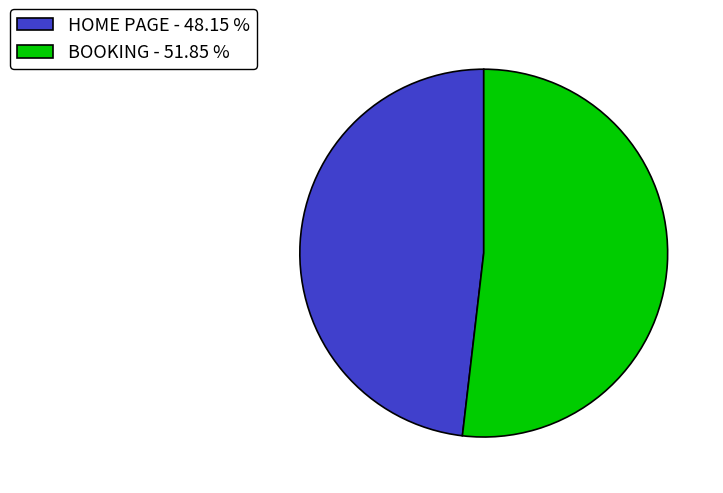

Which has a higher value, HOME PAGE - 48.15 % or BOOKING - 51.85 %?

BOOKING - 51.85 %